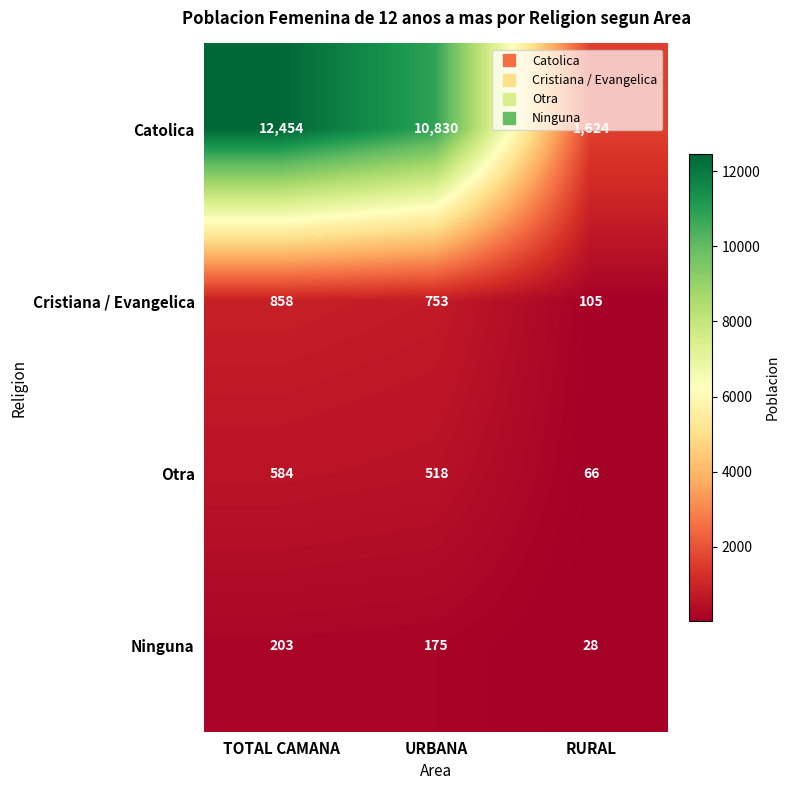

What is the sum of all Otra values?

1168